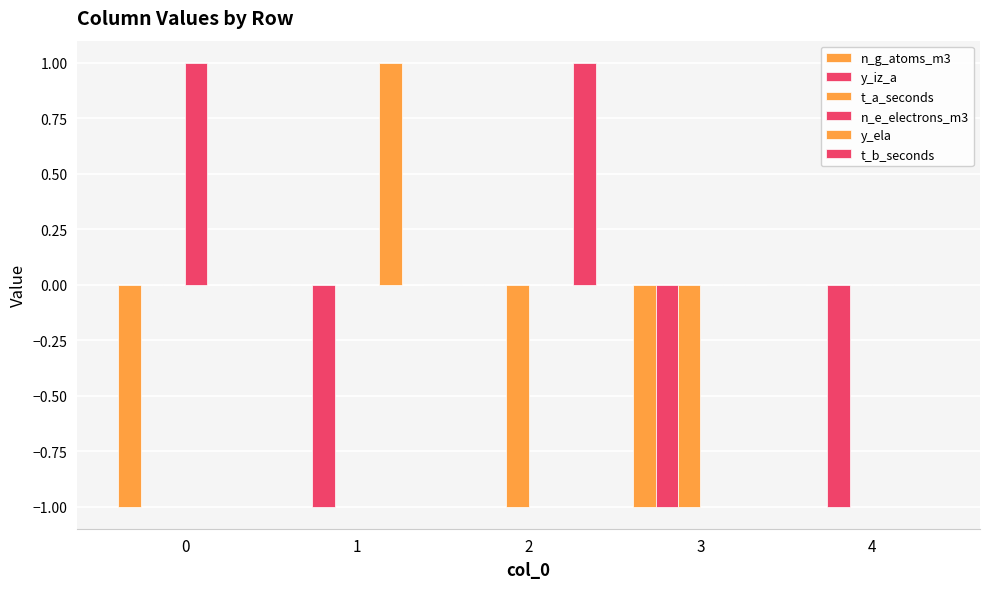

Between 0 and 2, which is larger?

2